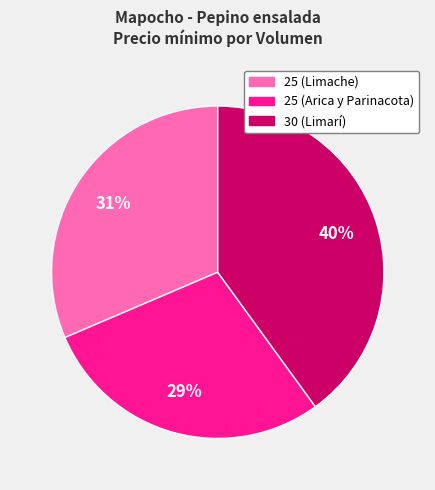

The 25 (Arica y Parinacota) slice represents 29% of the pie. True or false?

True